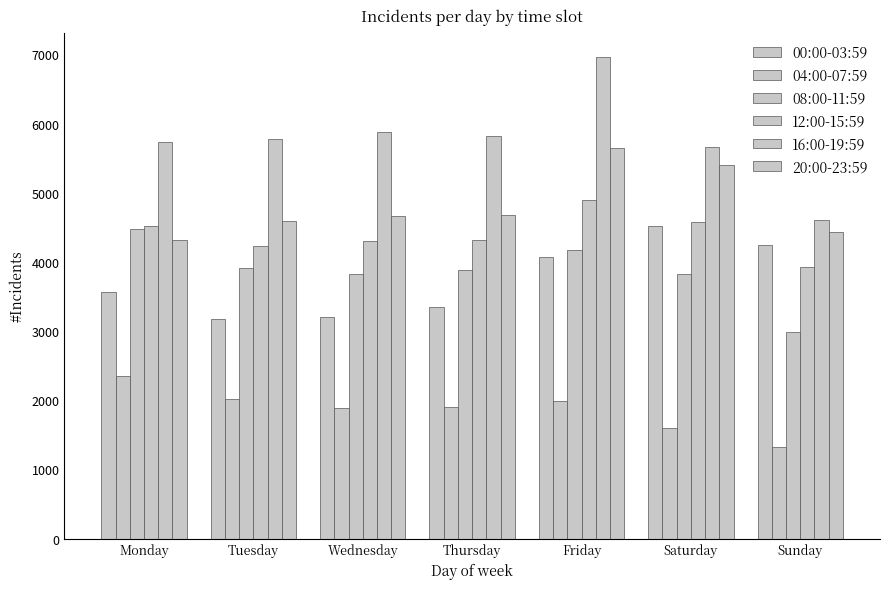

What is the sum of the 12:00-15:59 values at Friday and Saturday?

9471